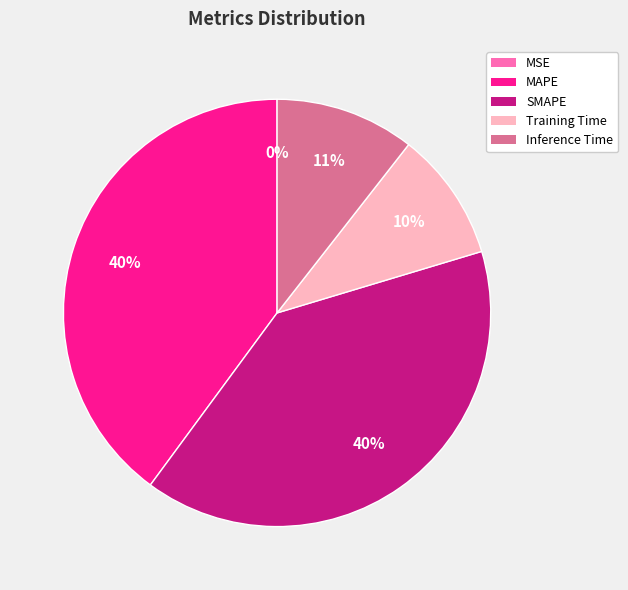

To the nearest percent, what is the difference between the largest and smallest slice percentages?

40%